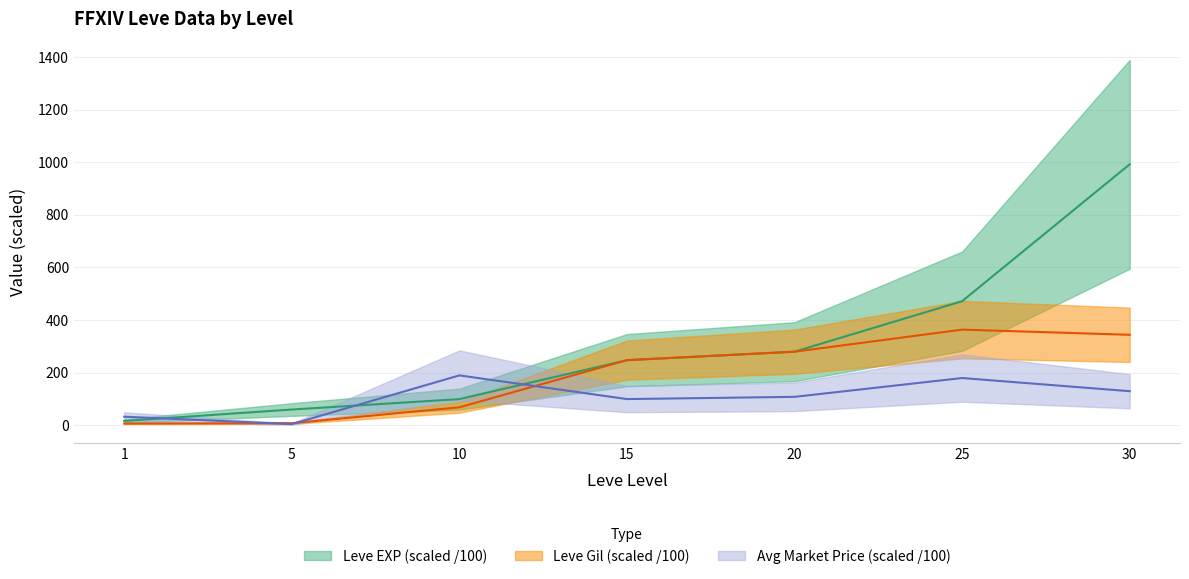

Which series ends up on top after the final intersection of Leve EXP and currentAveragePrice?

Leve EXP